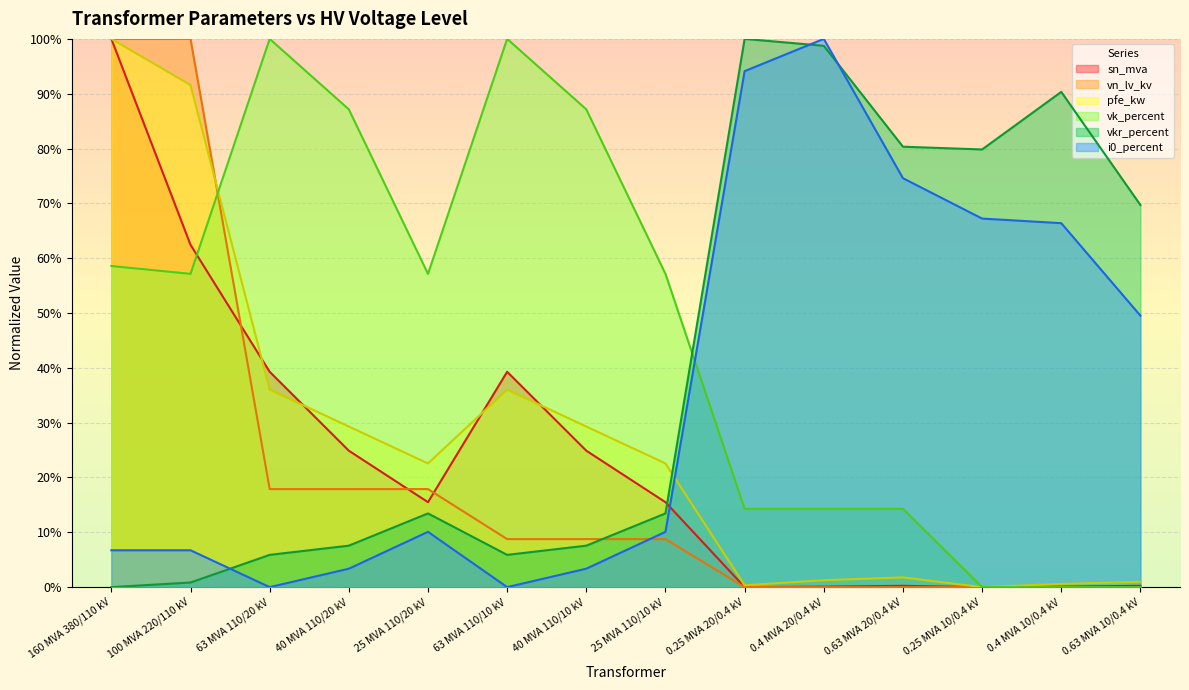

Reading left to right, transcribe all the data shown in this chart.

pfe_kw: 1.0	0.9	0.4	0.3	0.2	0.4	0.3	0.2	0.0	0.0	0.0	0.0	0.0	0.0
vkr_percent: 0.0	0.0	0.1	0.1	0.1	0.1	0.1	0.1	1.0	1.0	0.8	0.8	0.9	0.7
i0_percent: 0.1	0.1	0.0	0.0	0.1	0.0	0.0	0.1	0.9	1.0	0.7	0.7	0.7	0.5
sn_mva: 1.0	0.6	0.4	0.2	0.2	0.4	0.2	0.2	0.0	0.0	0.0	0.0	0.0	0.0
vk_percent: 0.6	0.6	1.0	0.9	0.6	1.0	0.9	0.6	0.1	0.1	0.1	0.0	0.0	0.0
vn_lv_kv: 1.0	1.0	0.2	0.2	0.2	0.1	0.1	0.1	0.0	0.0	0.0	0.0	0.0	0.0